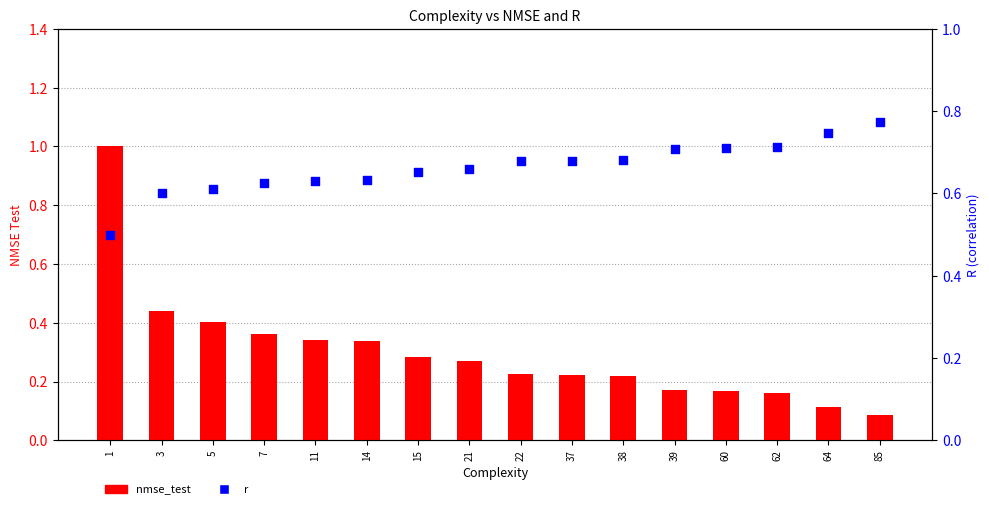

Which series has the largest total across all categories?

r